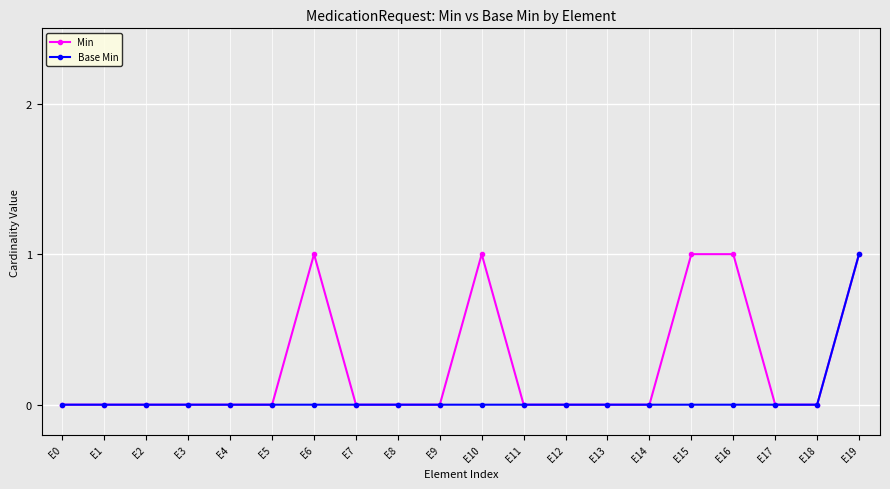

Is it true that Min equals -1 at E4?

False